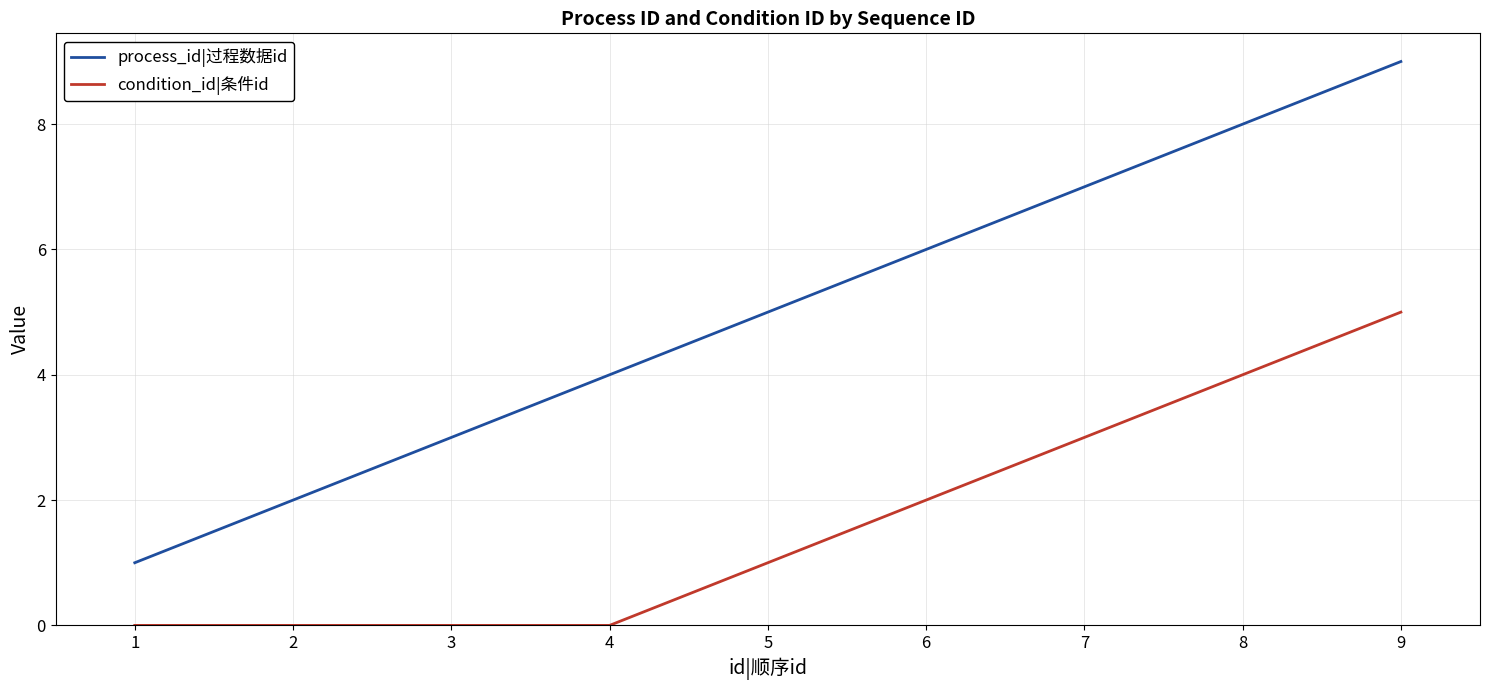

What is the lowest value of the process_id|过程数据id series?

1